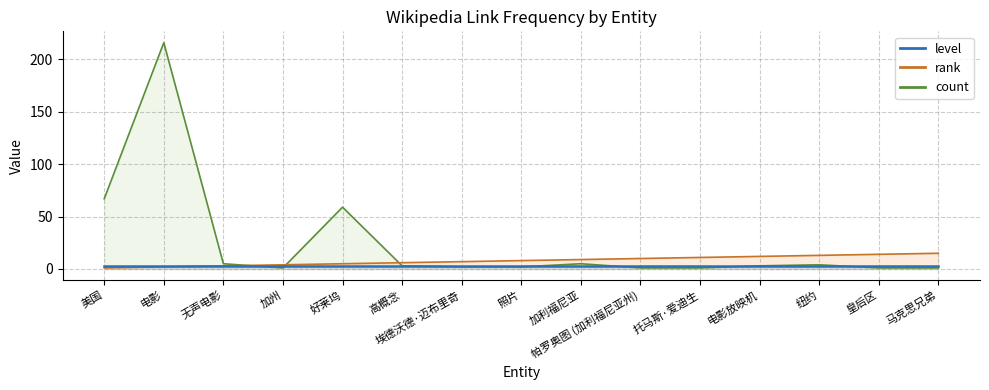

Where is the first local minimum for count?

加州